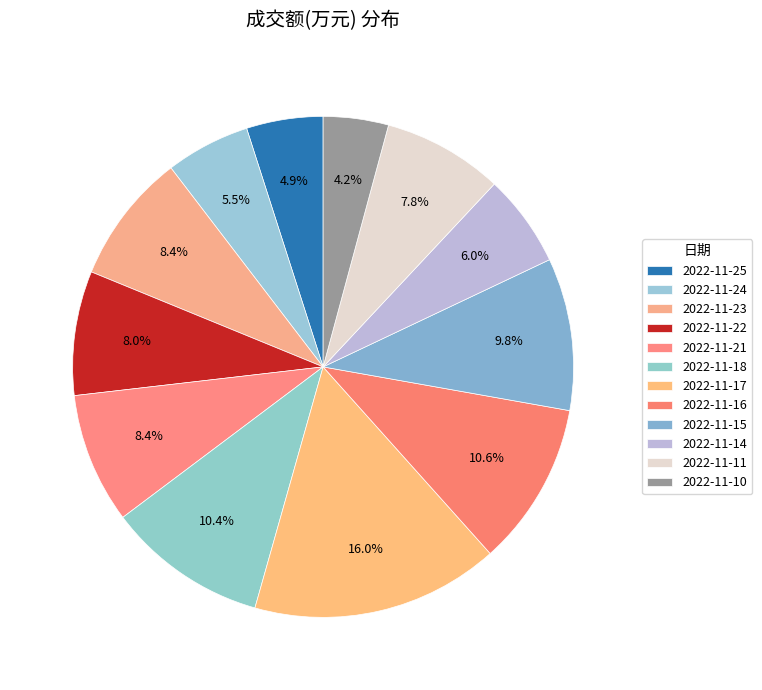

The 2022-11-15 slice represents 4% of the pie. True or false?

False